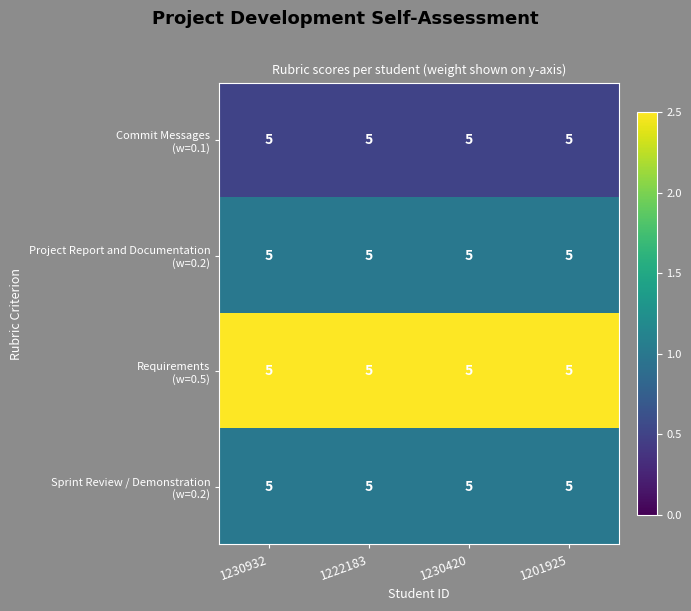

List the labels in order of Sprint Review / Demonstration (w=0.2) value, largest first.

1230932, 1222183, 1230420, 1201925